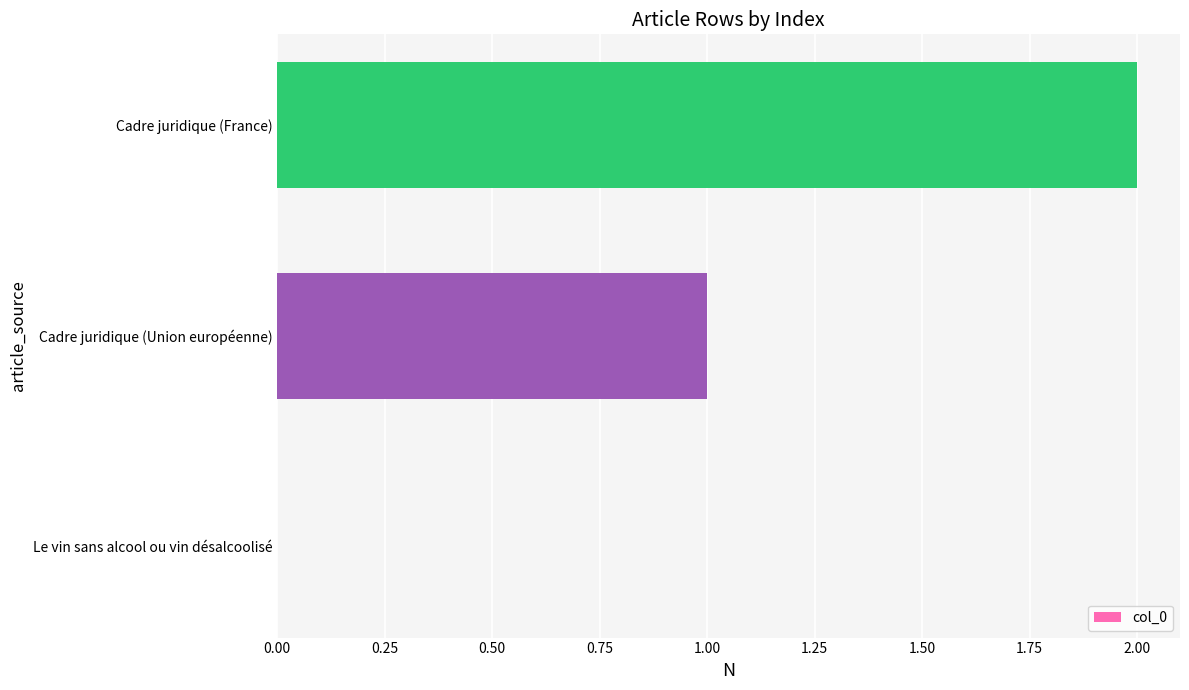

What is the change in value from Le vin sans alcool ou vin désalcoolisé to Cadre juridique (France)?

+2